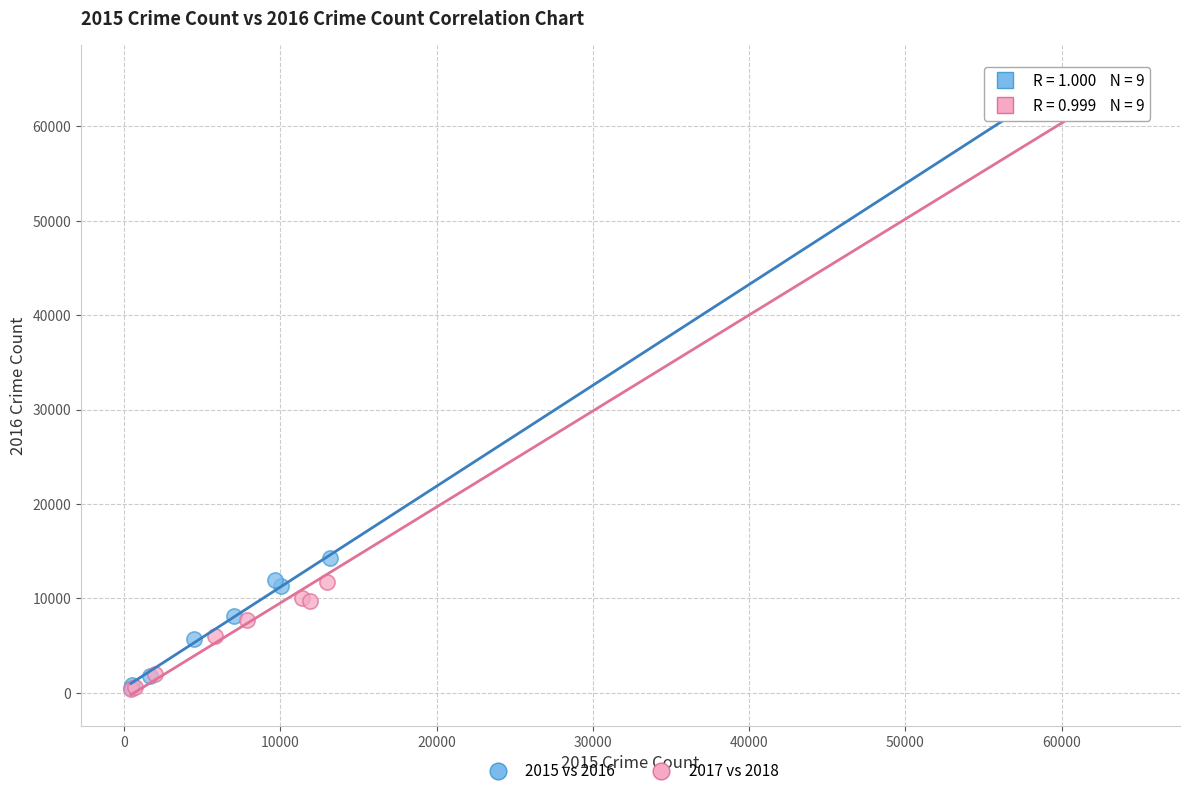

Which series has the largest Y range (max minus min)?

2017 vs 2018